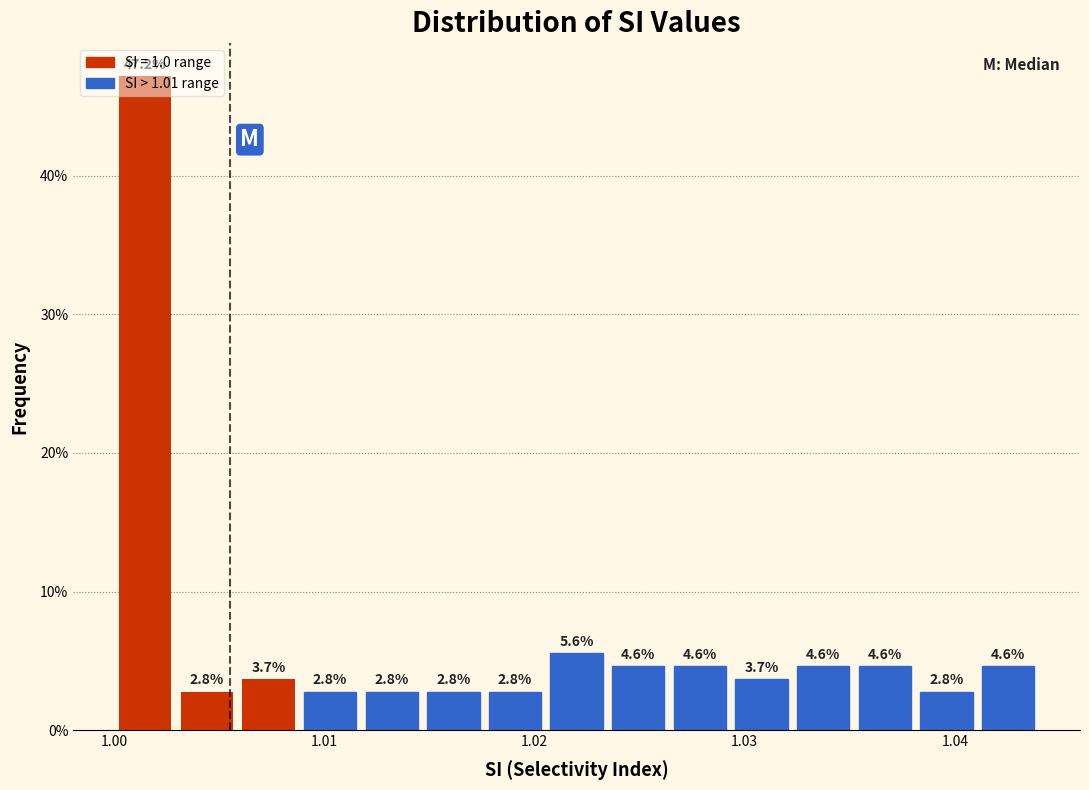

Read against the x-axis, roughly where is the centre of the tallest bar?

1.001